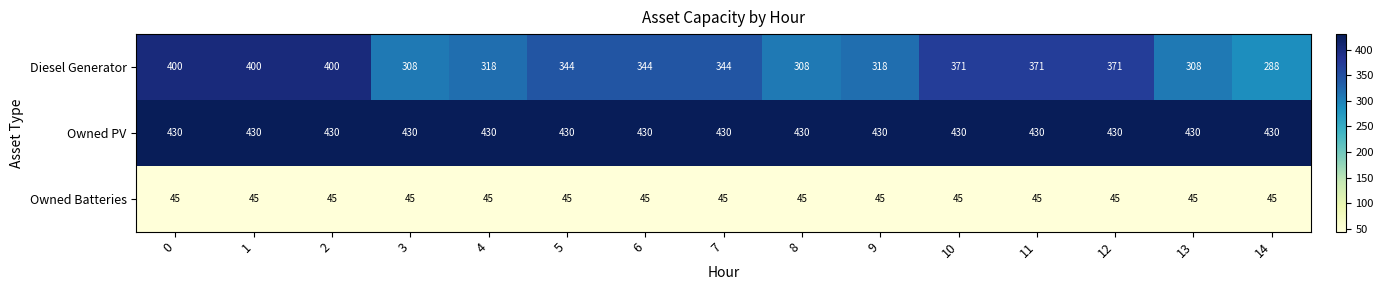

What is the total value across all series at 7?

819